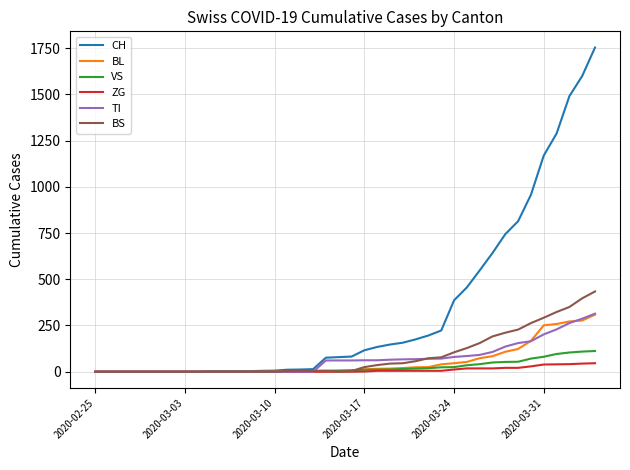

Which series has the widest spread of values?

CH